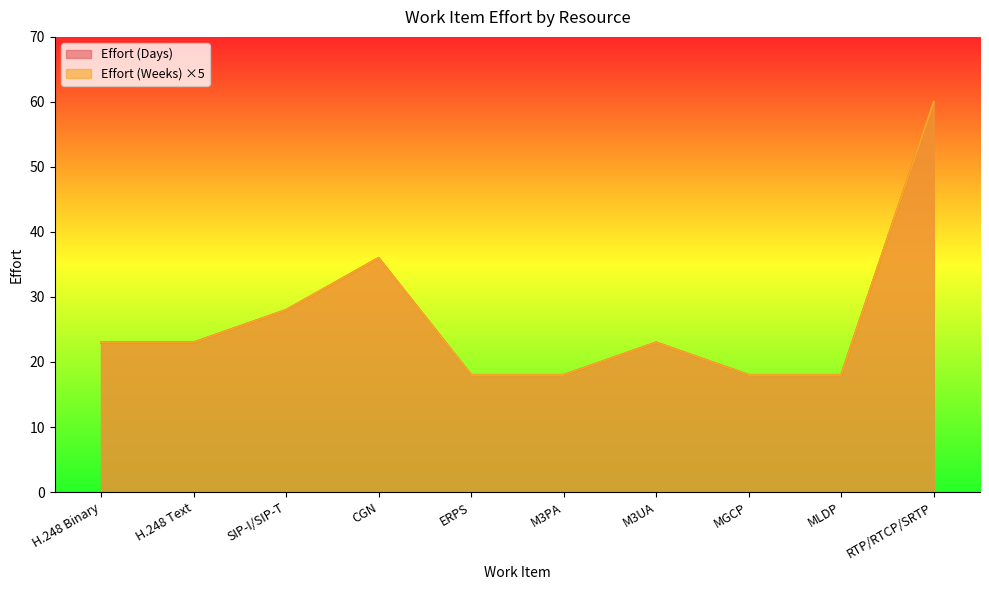

How many values in the Effort (Weeks) series exceed 23?

3